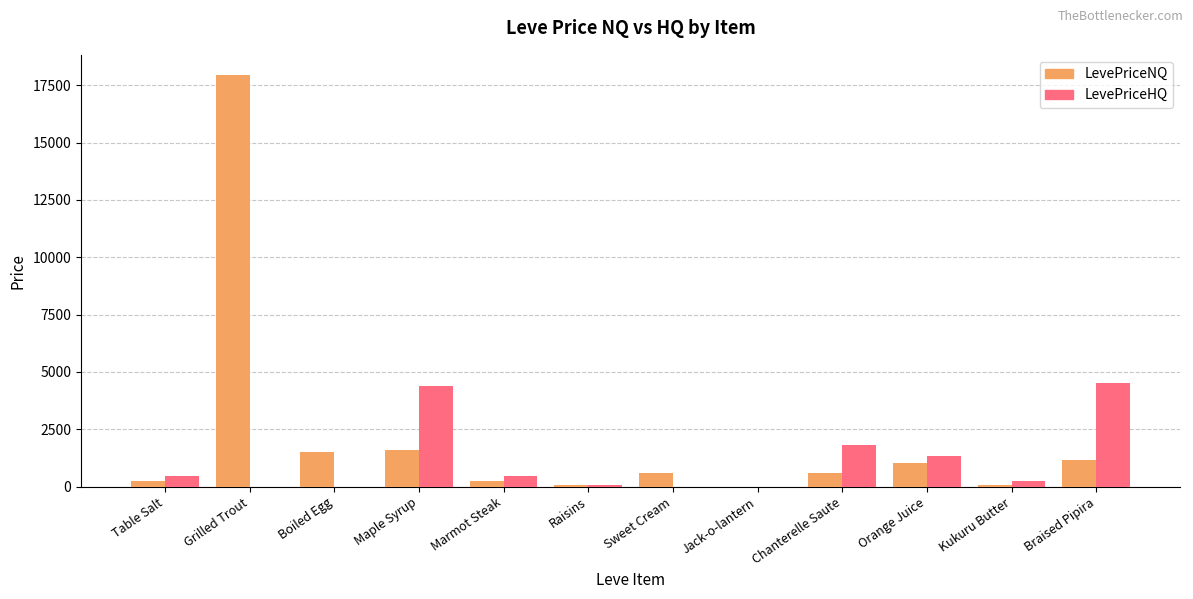

What is the total value across all series at Braised Pipira?

5670.0